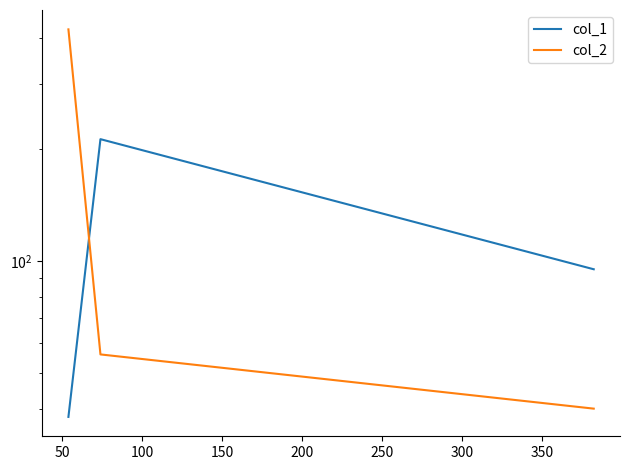

What is the difference between the maximum and second lowest values in the col_1 series?

118